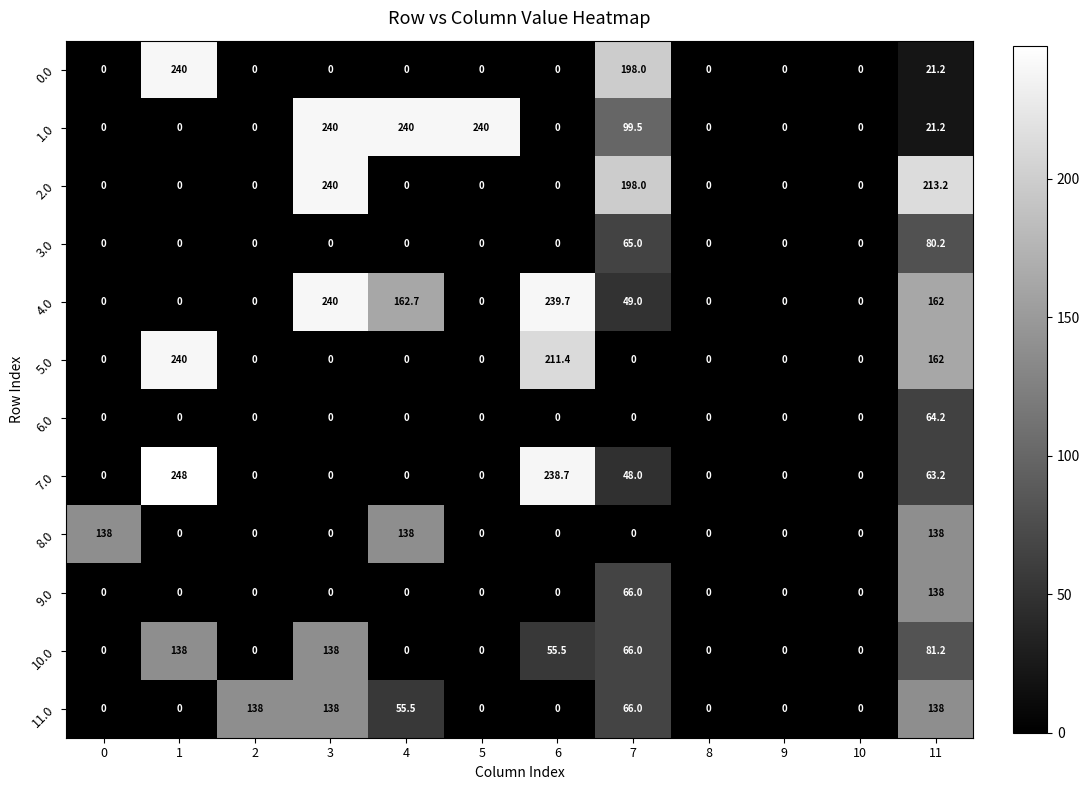

Between 1 and 9, which series saw the biggest shift?

7.0